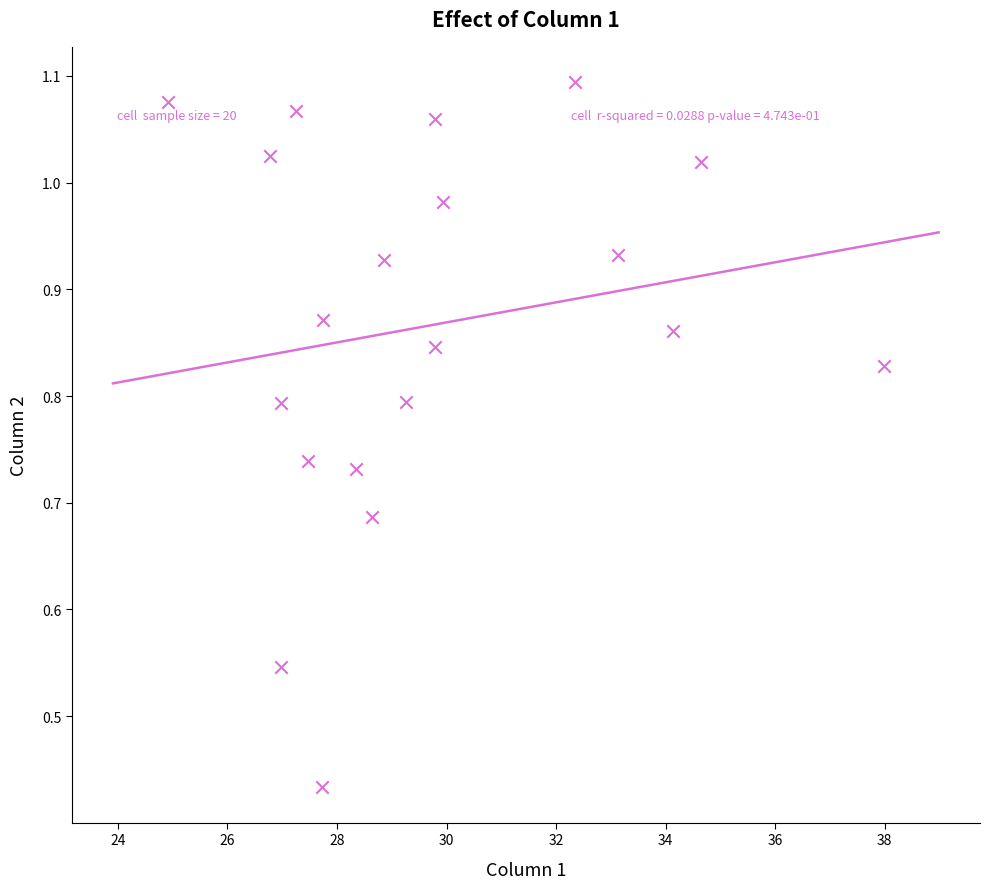

What is the range of X values (max minus min)?

13.1